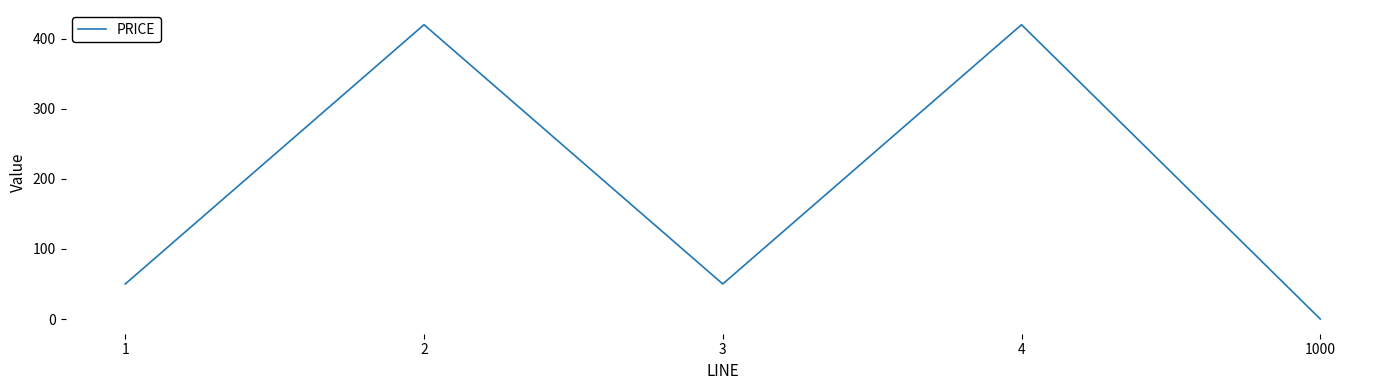

What is the ratio of the value at 3 to the value at 1?

1.0